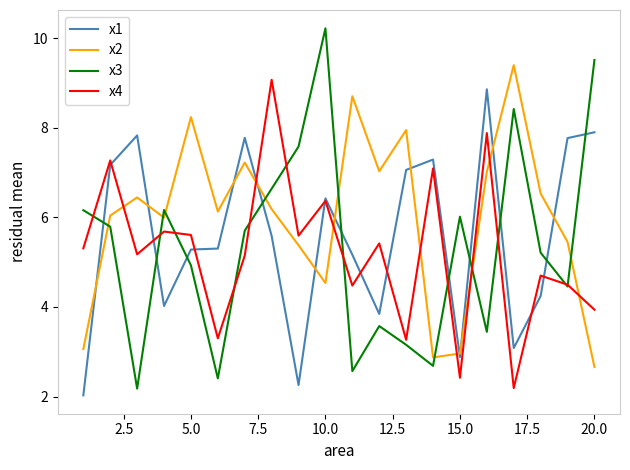

True or false: x3 and x2 intersect in this chart.

True